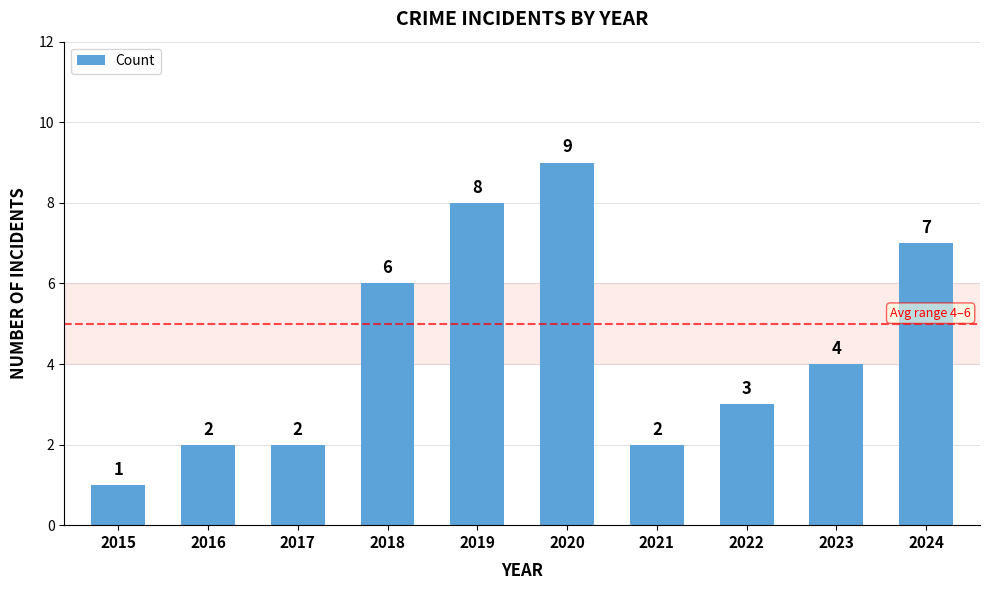

How many distinct data groups are displayed?

1